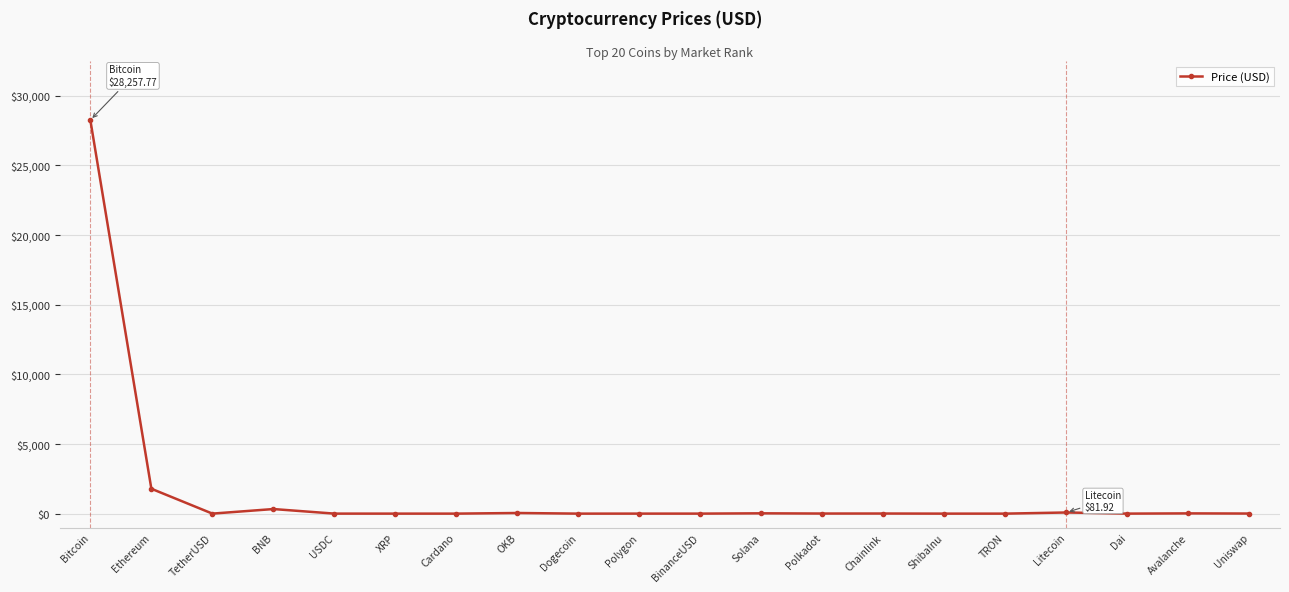

What is the average value?

1528.3